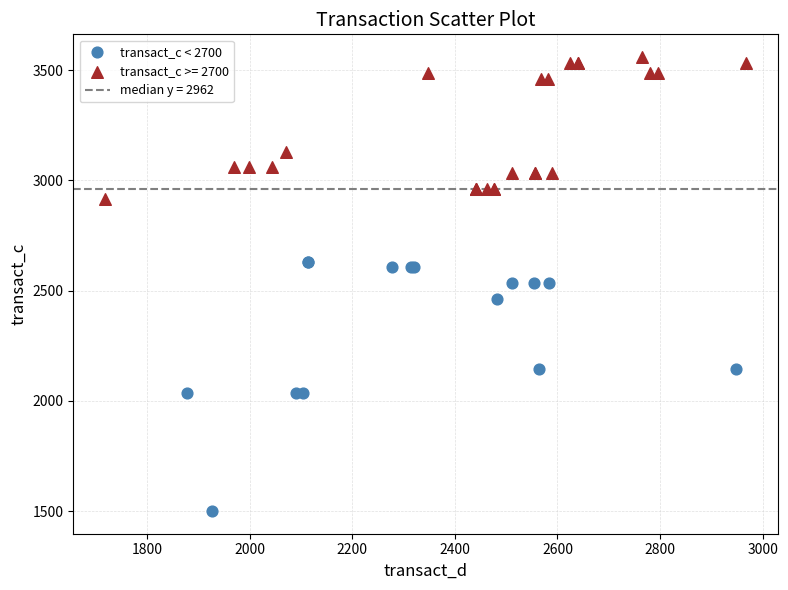

Which series has the largest Y range (max minus min)?

transact_c < 2700